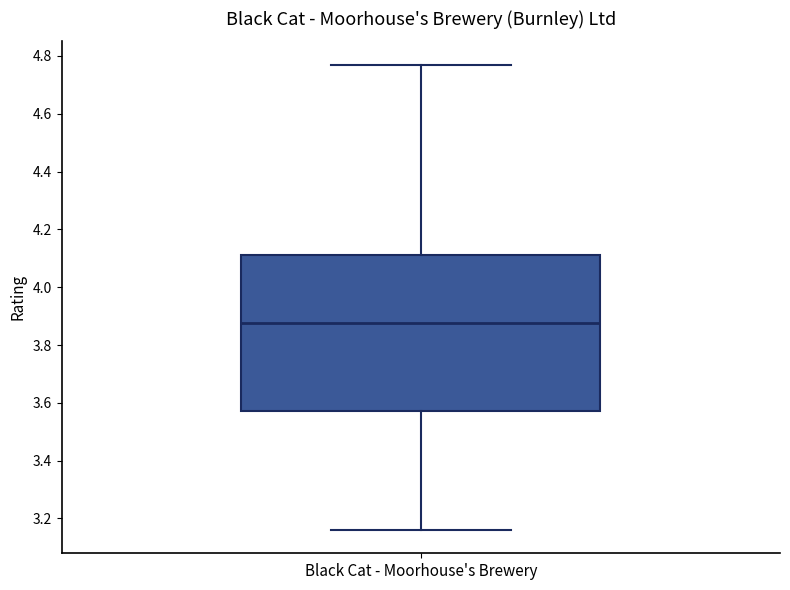

Read this box plot against the y-axis: the position of the median line, the range covered by the box, and the ends of both whiskers. The values are not printed on the chart, so give them approximately, as read against the axis.

median 3.88, box 3.58 to 4.12, whiskers 3.16 to 4.78